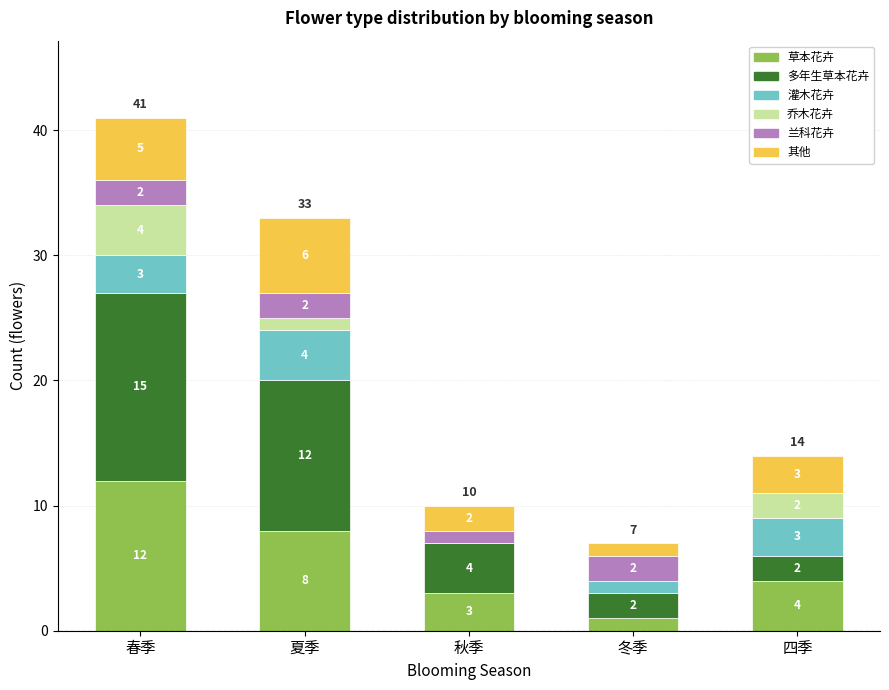

What is the total value across all series at 秋季?

10